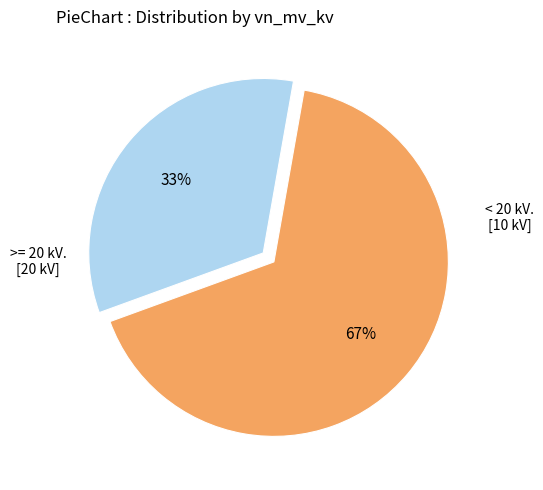

Does any single category account for the majority?

Yes